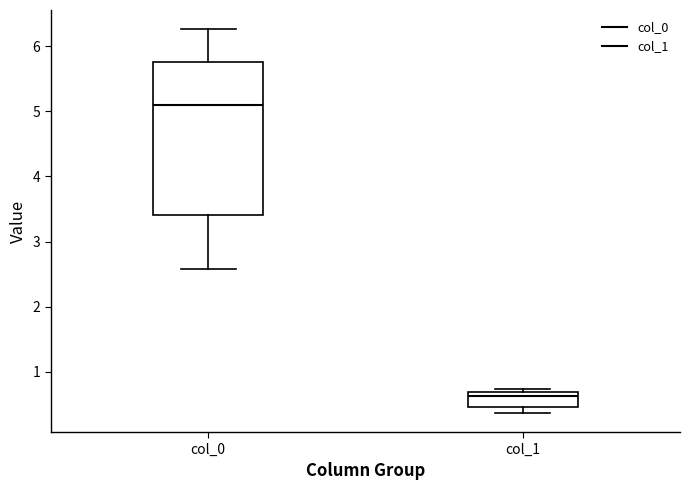

Which box is the tallest, from its lower edge to its upper edge?

col_0